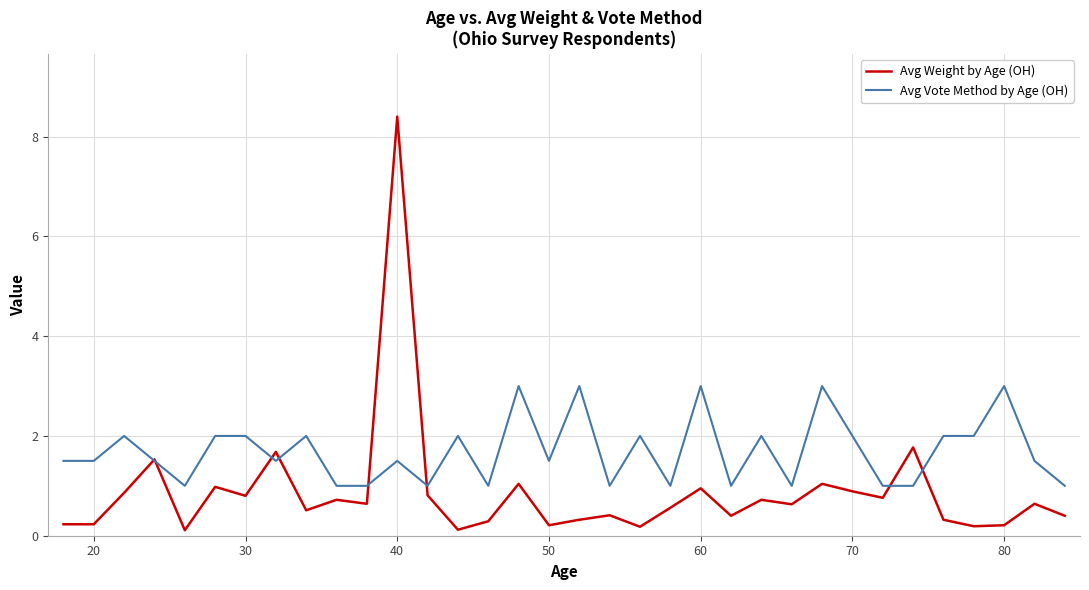

What are all the series names shown in the legend?

Avg Weight by Age (OH), Avg Vote Method by Age (OH)